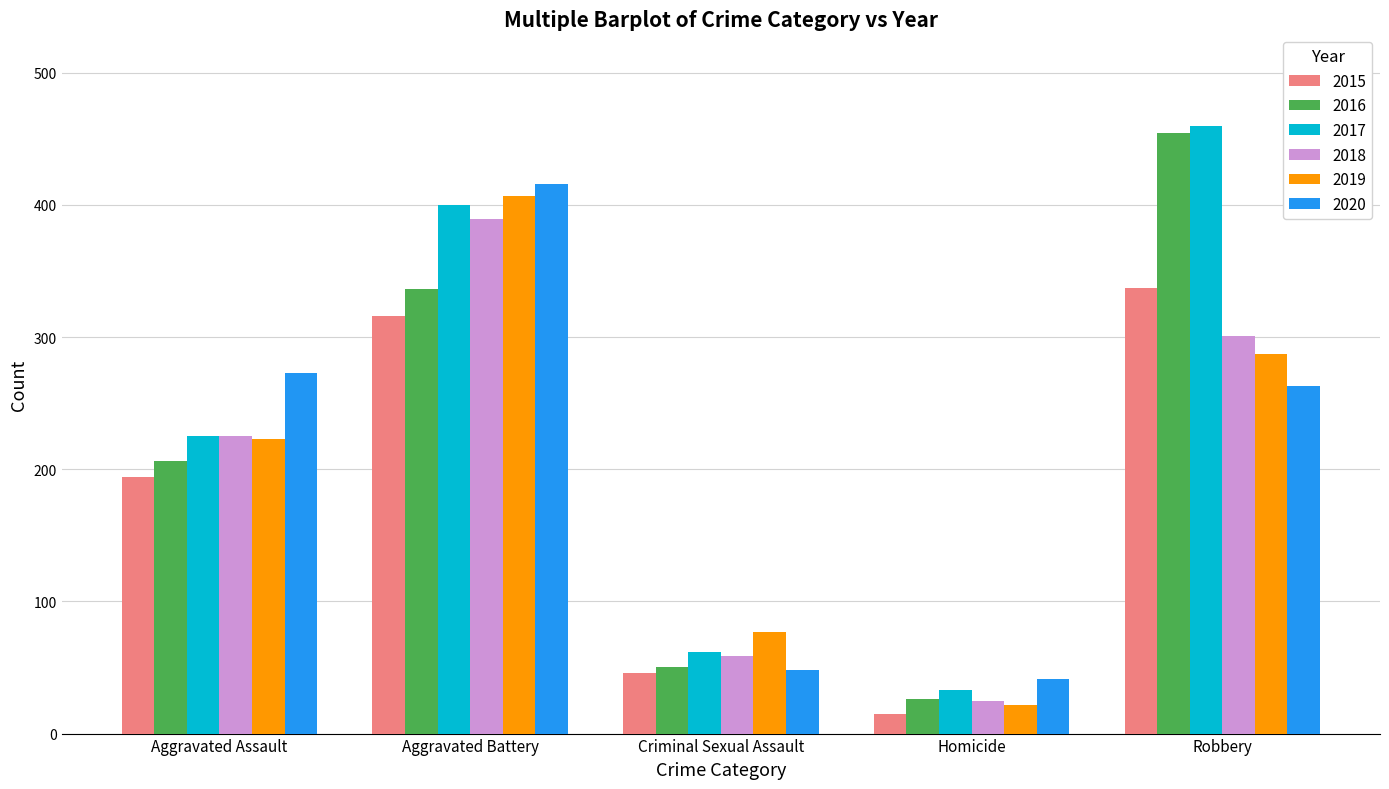

What is the sum of the 2018 values at Robbery and Aggravated Battery?

690